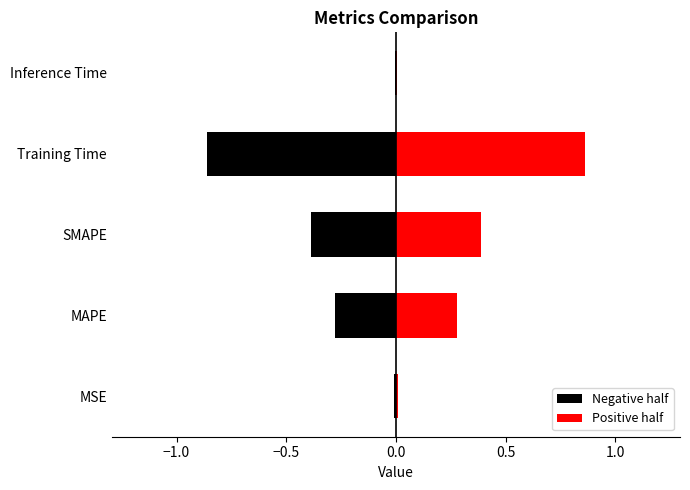

Where is the data nearest to the value 0?

Inference Time